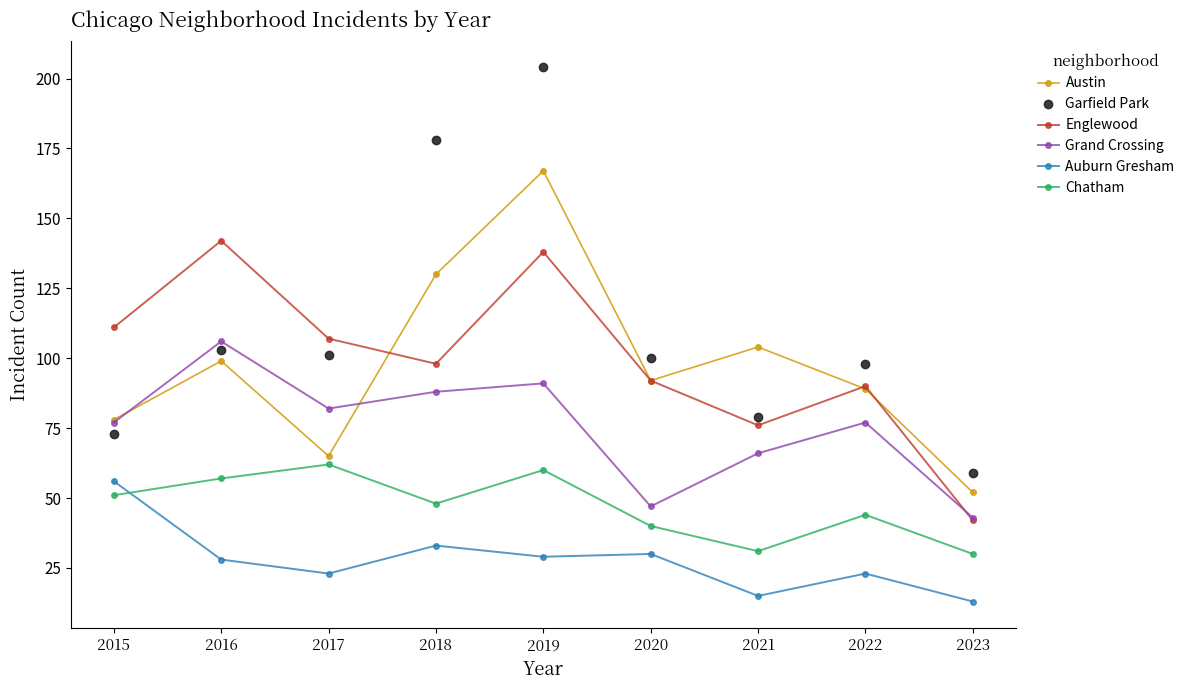

At which category does Chatham reach its first local valley?

2018